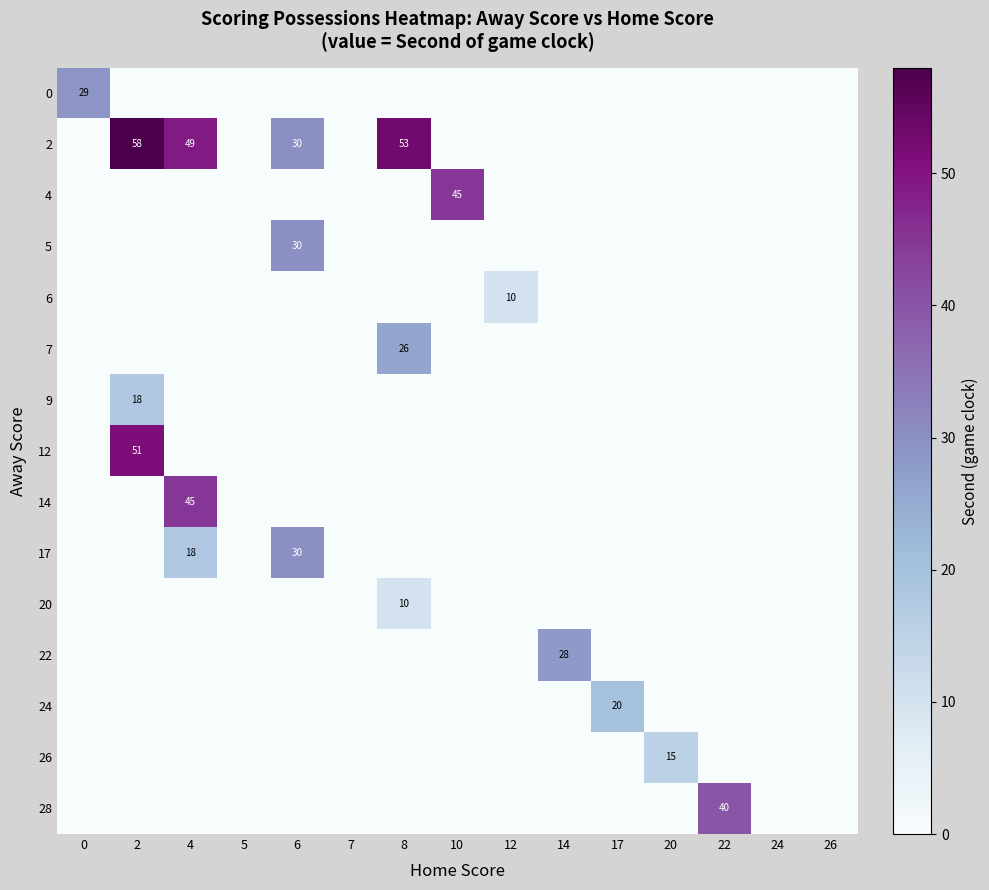

How many series are shown in this chart?

15